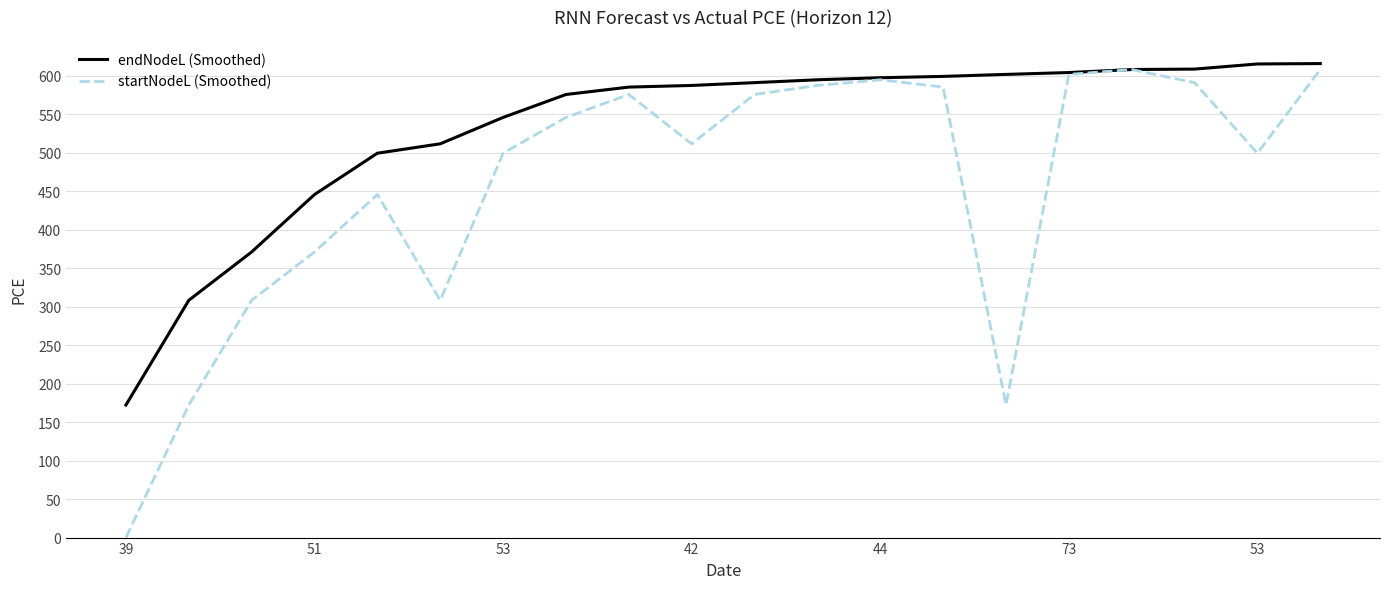

Which series has the largest total across all categories?

endNodeL (Smoothed)